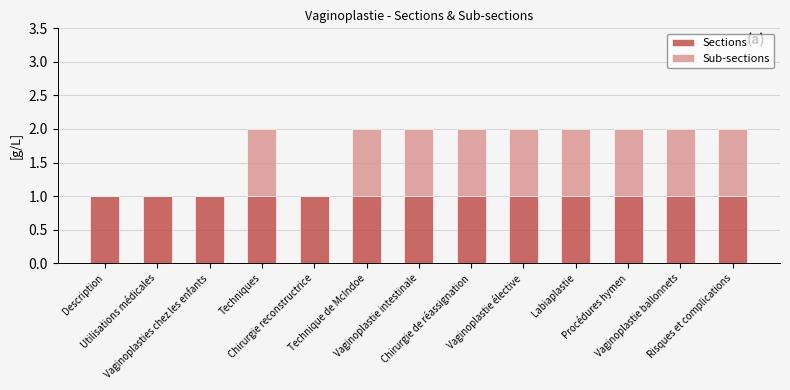

What is the sum of all Sections values?

13